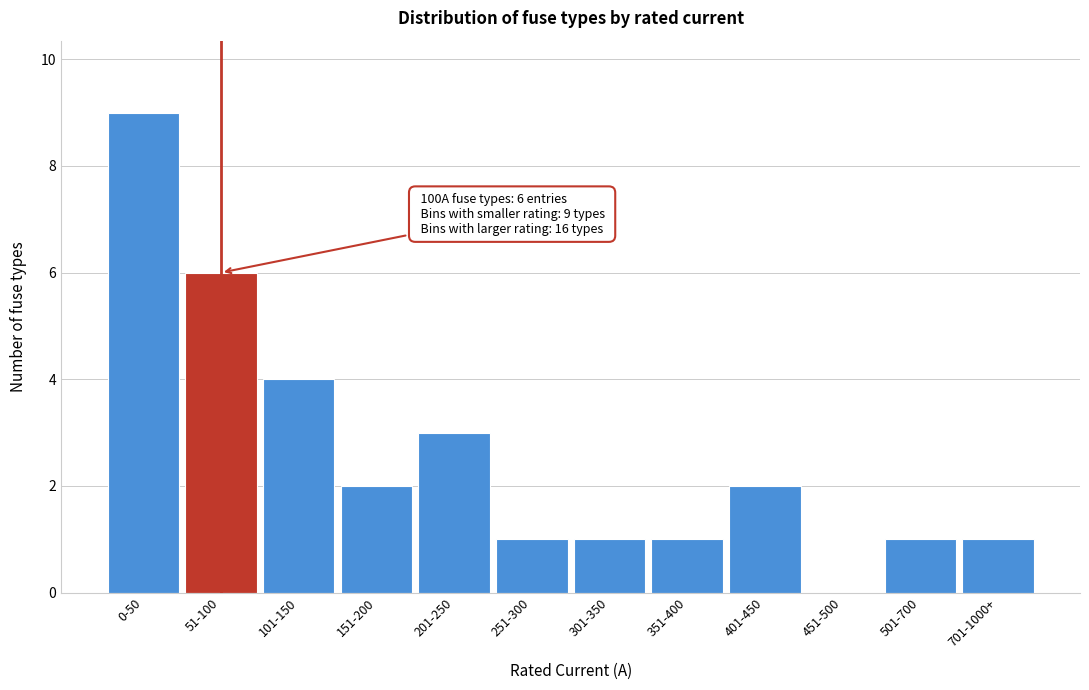

Reading left to right, what are all the values shown in this chart?

0-50=9	51-100=6	101-150=4	151-200=2	201-250=3	251-300=1	301-350=1	351-400=1	401-450=2	451-500=0	501-700=1	701-1000+=1